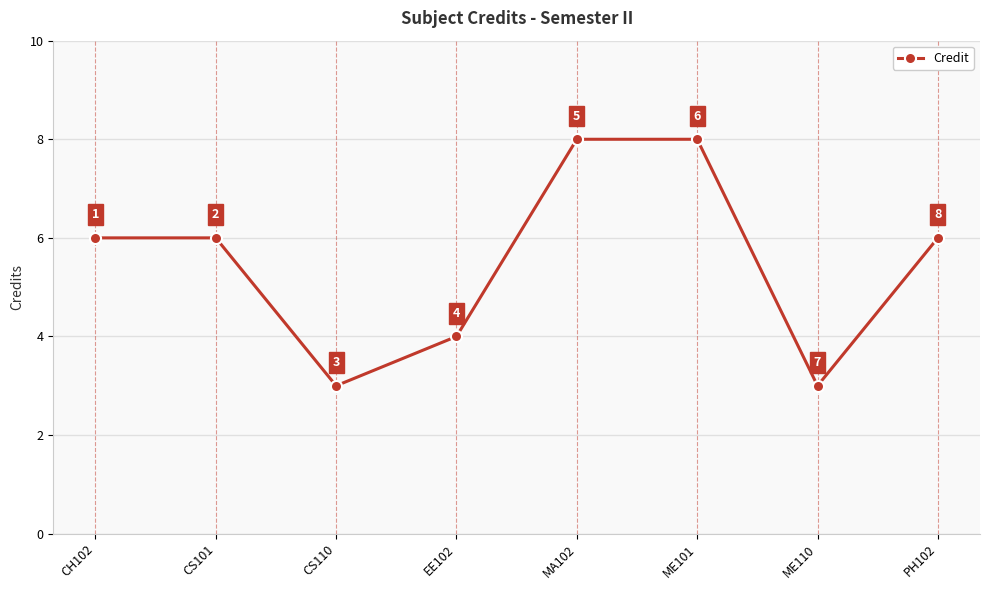

What is the ratio of the value at MA102 to the value at CH102?

1.3